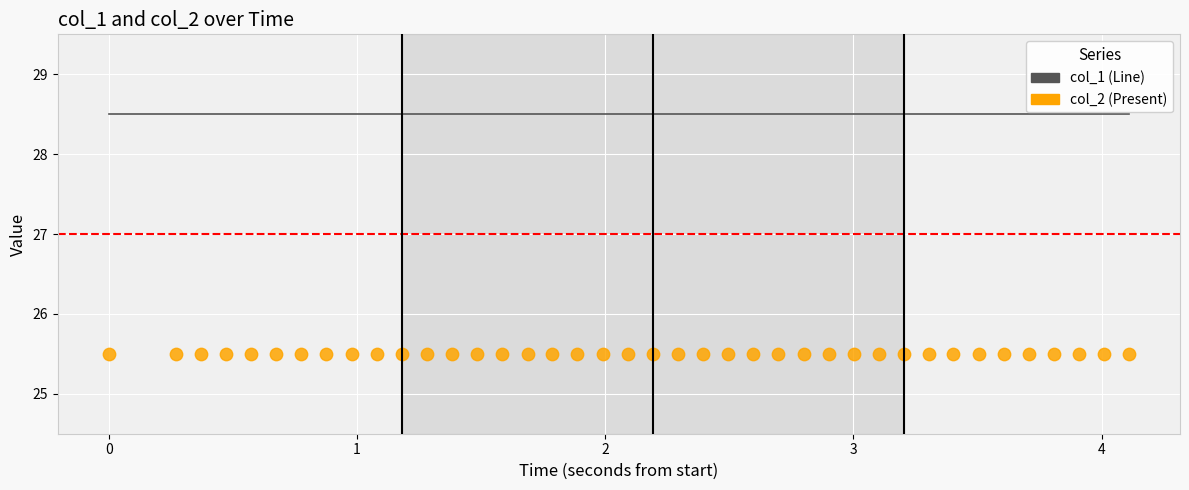

Which series has the widest spread of Y values?

col_1